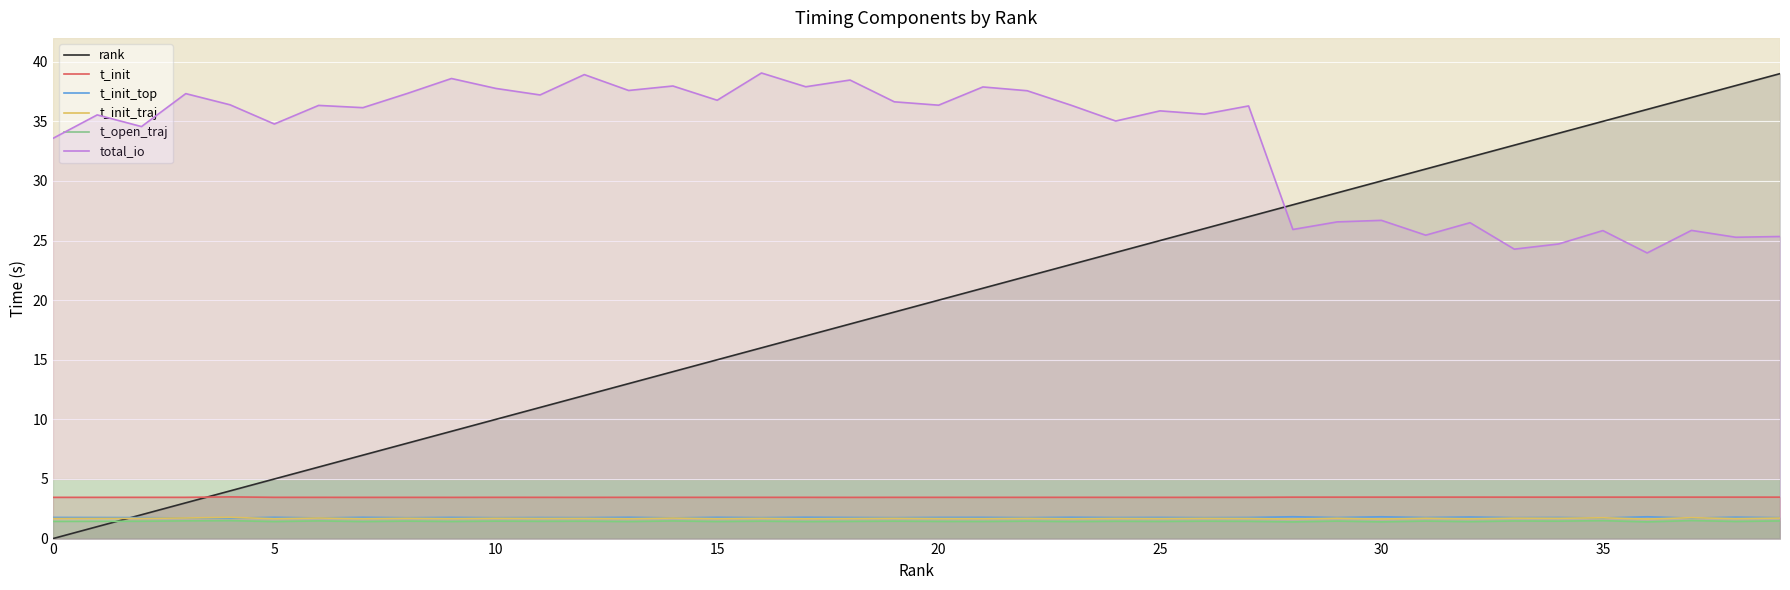

True or false: t_open_traj and t_init intersect in this chart.

False